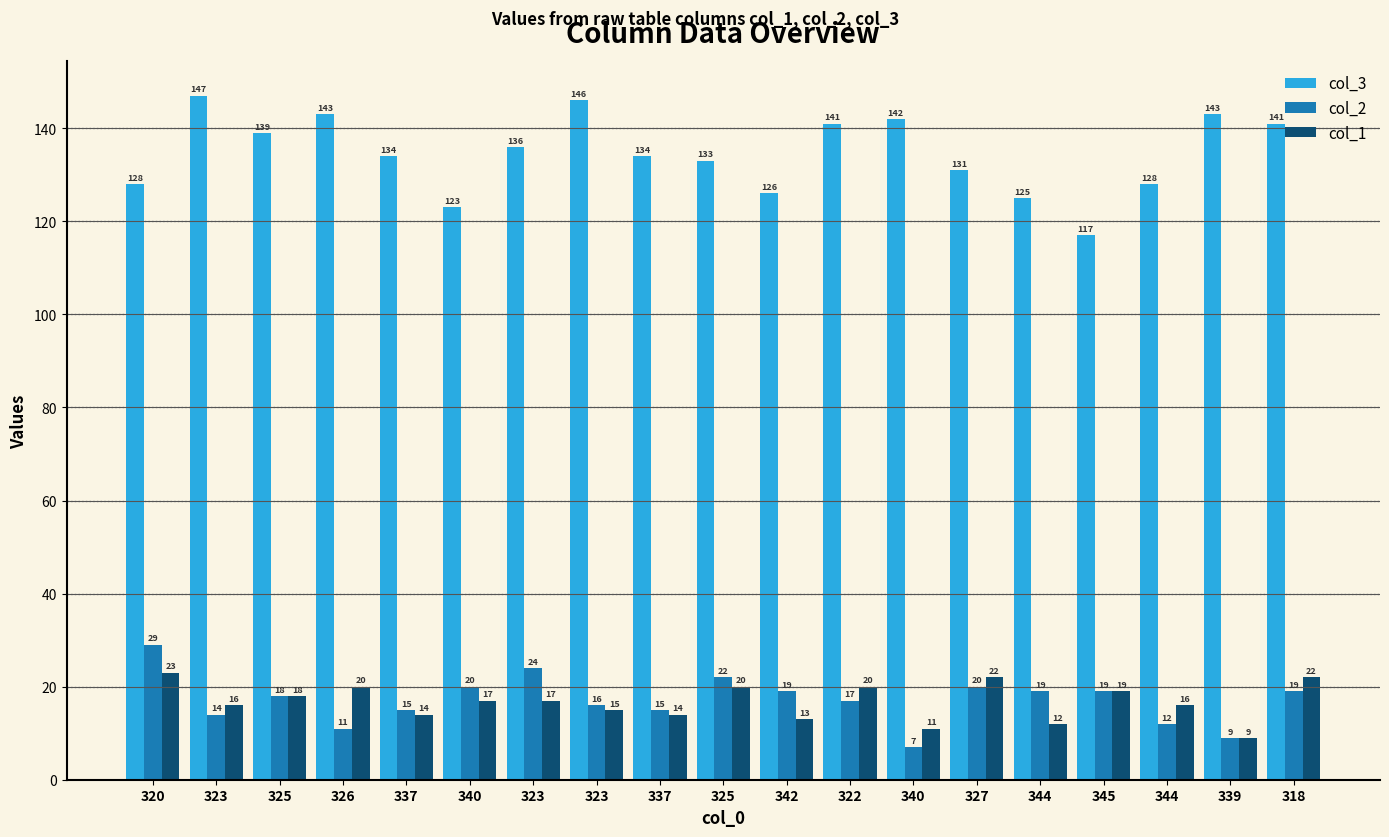

At which label does col_2 first exceed 18?

320